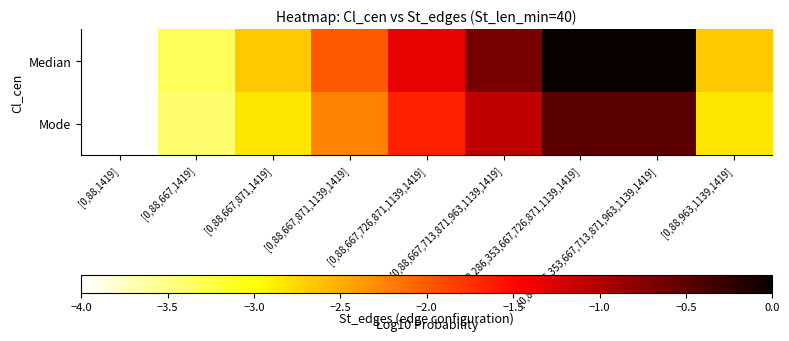

Which series has the largest total across all categories?

Median